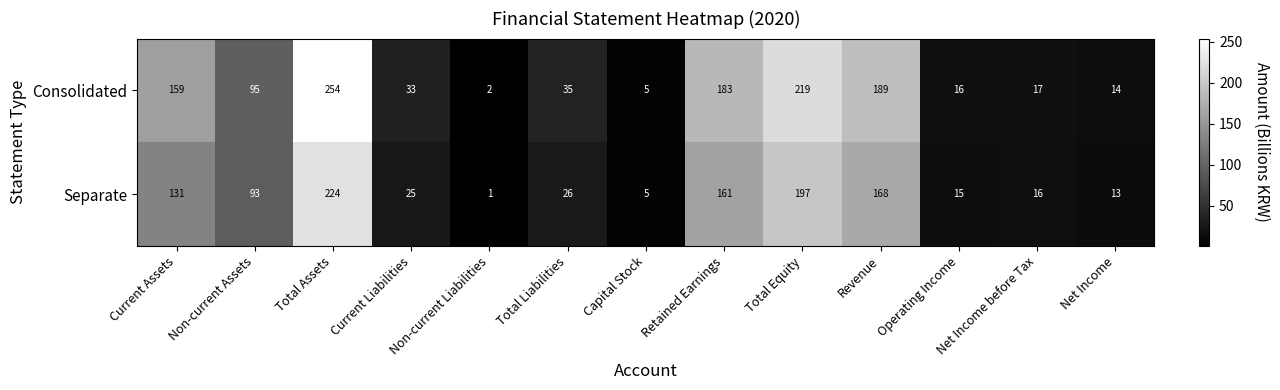

The Separate series shows 317 at Total Equity. True or false?

False